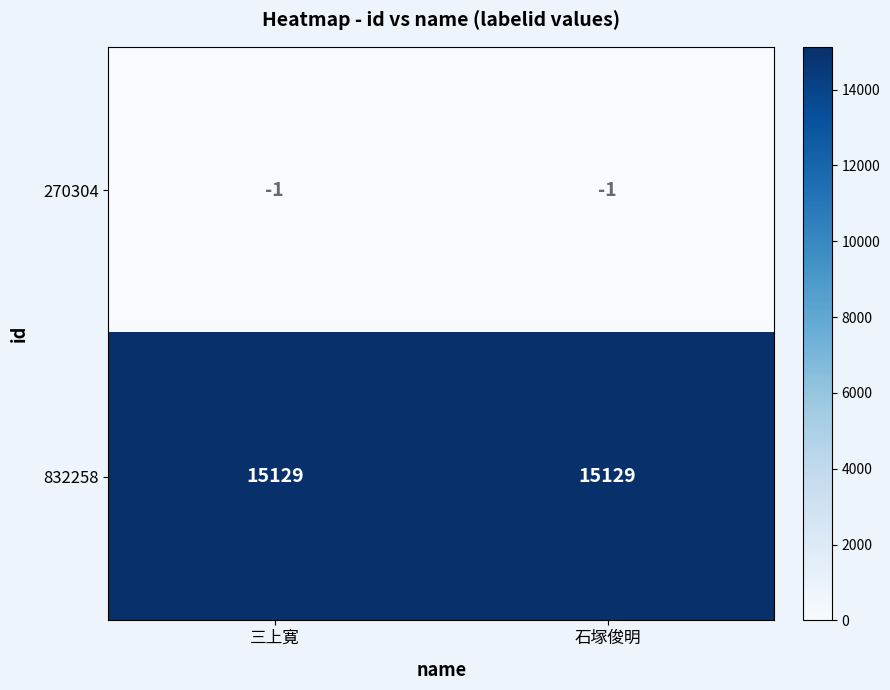

What is the smallest value displayed?

-1